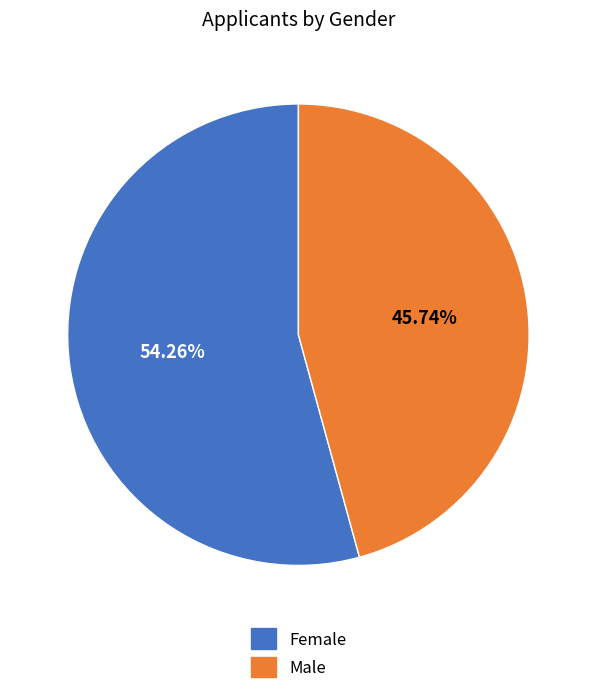

Approximately how many times larger is the value at Male compared to Female?

0.8